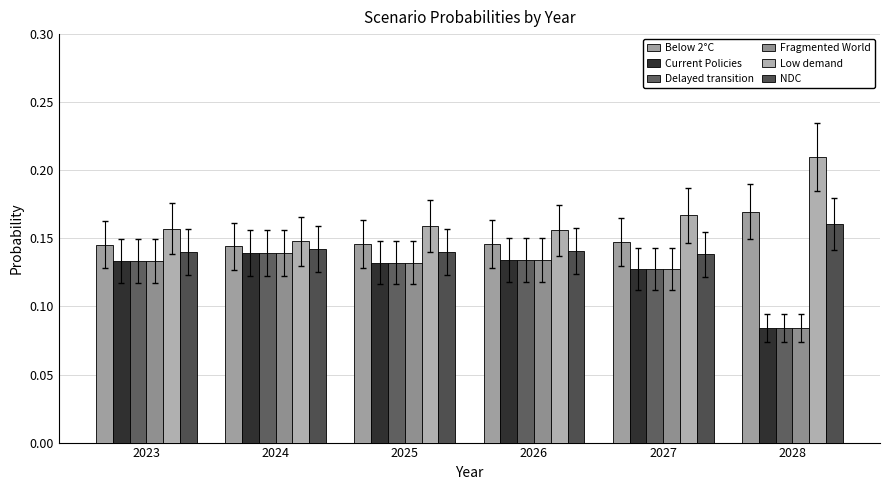

What is the maximum value shown in the chart?

0.2